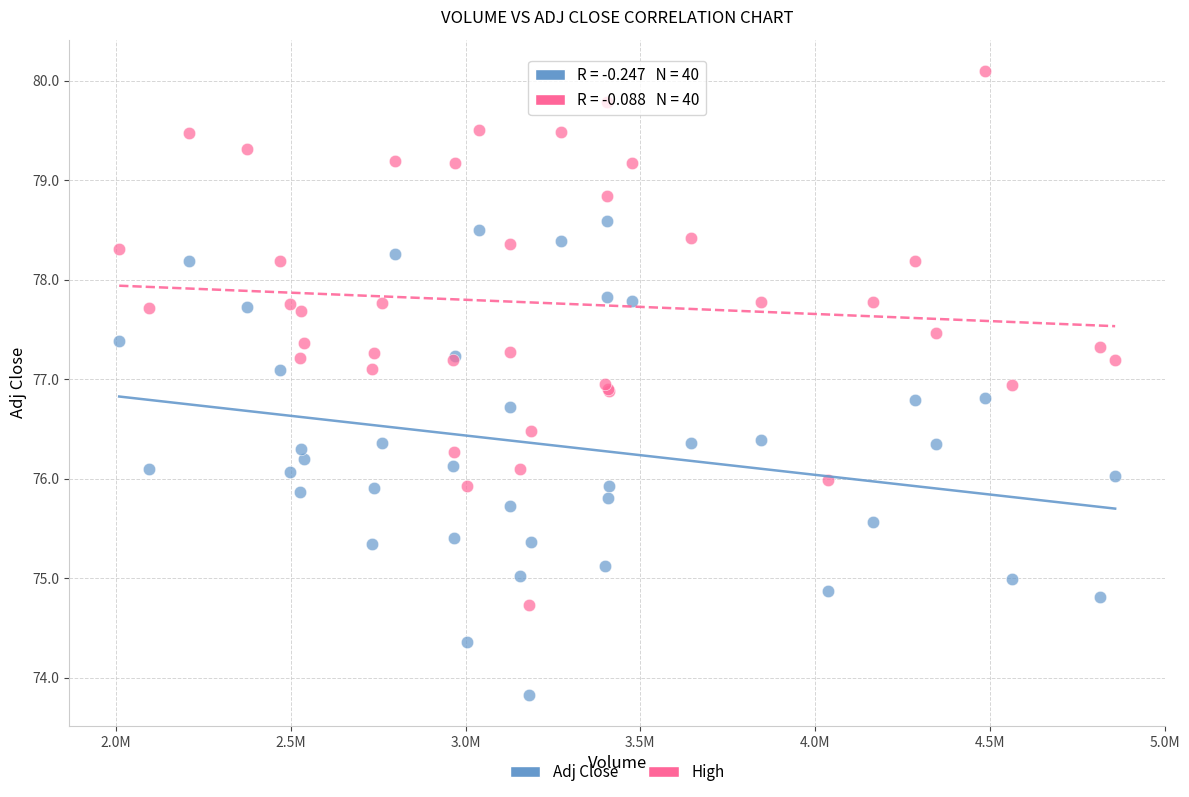

Which series has the widest spread of Y values?

High